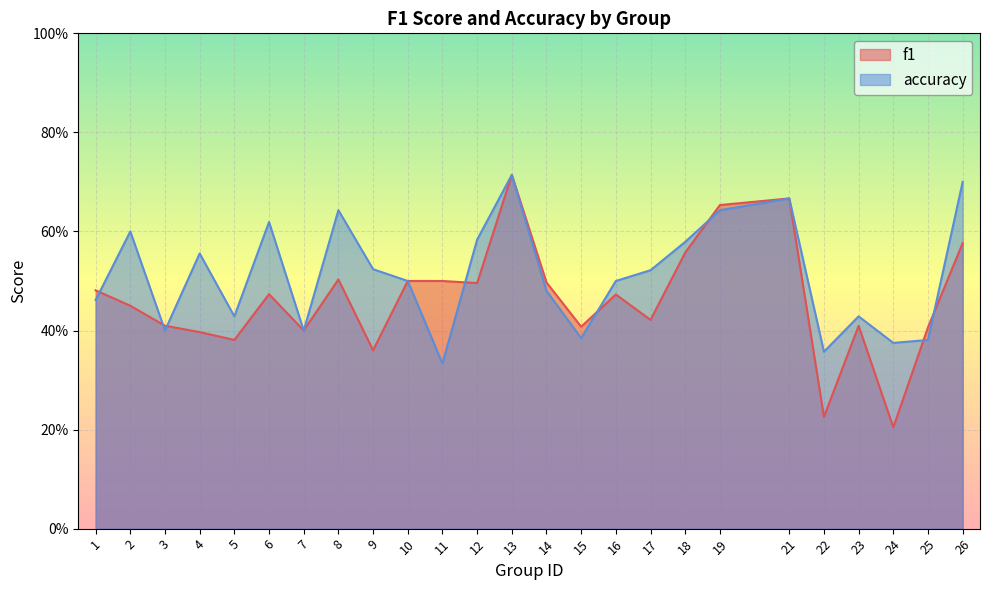

How many accuracy values are between 0 and 1?

25